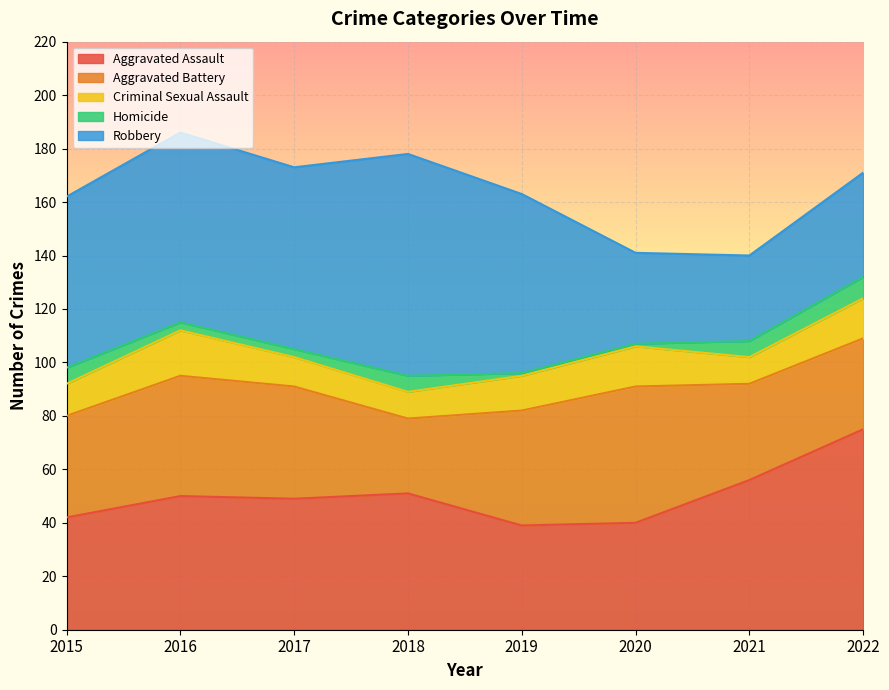

At which label does Aggravated Assault first exceed 50?

2018